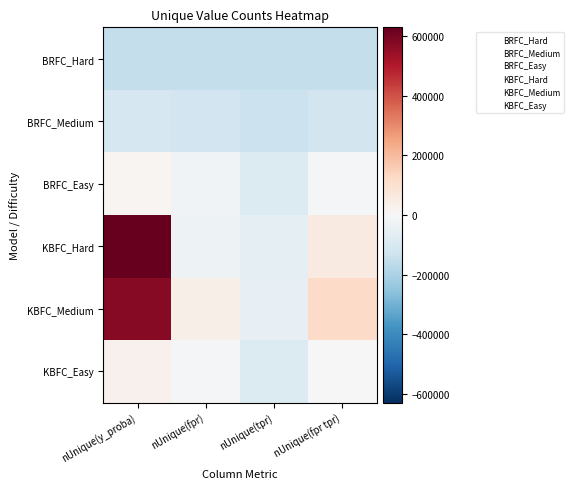

At which category is the sum across all series the highest?

nUnique(y_proba)